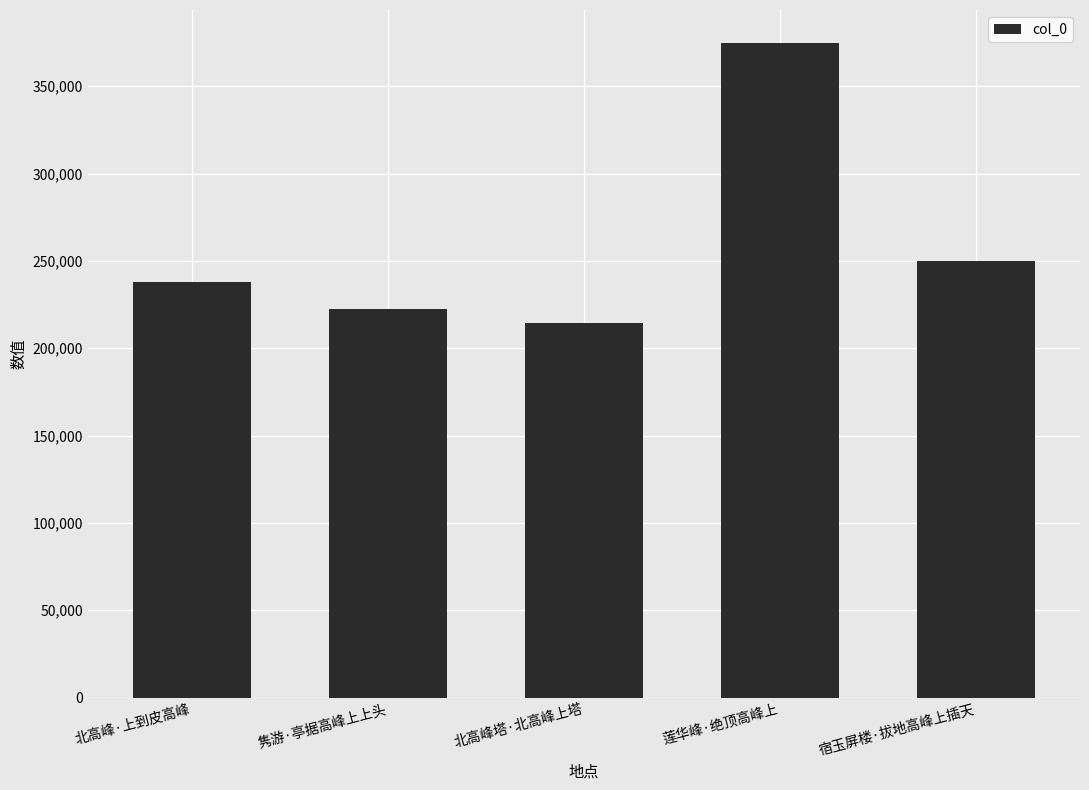

True or false: the data shows 88878 at 莲华峰·绝顶高峰上.

False